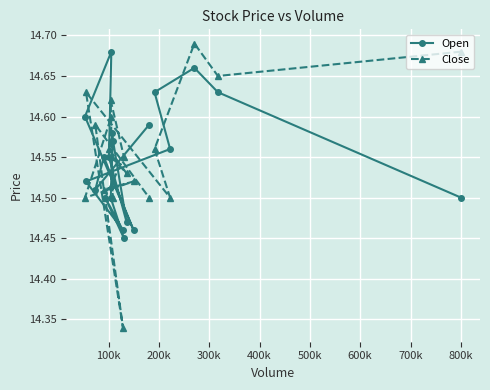

At how many categories does at least one series exceed 14?

20